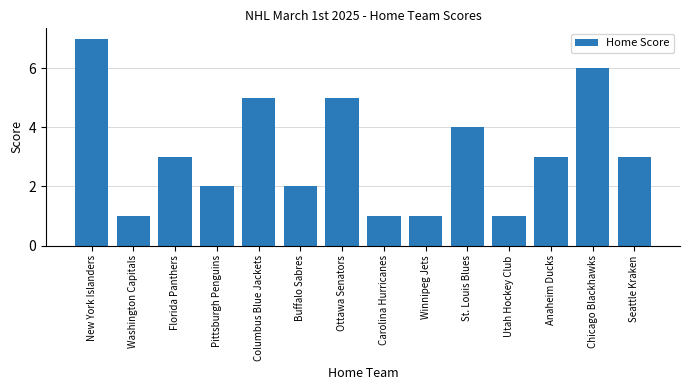

Is it true that the value at Pittsburgh Penguins is 3?

False